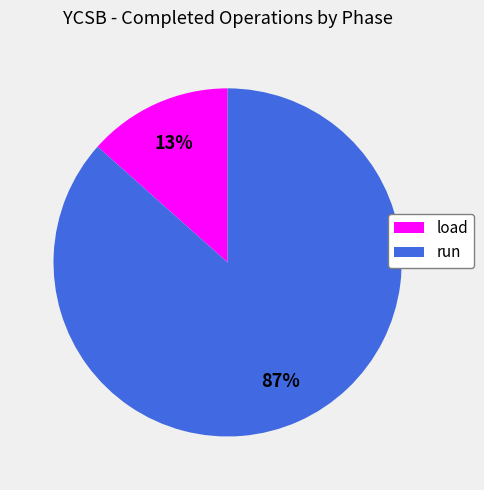

What is the majority slice?

run